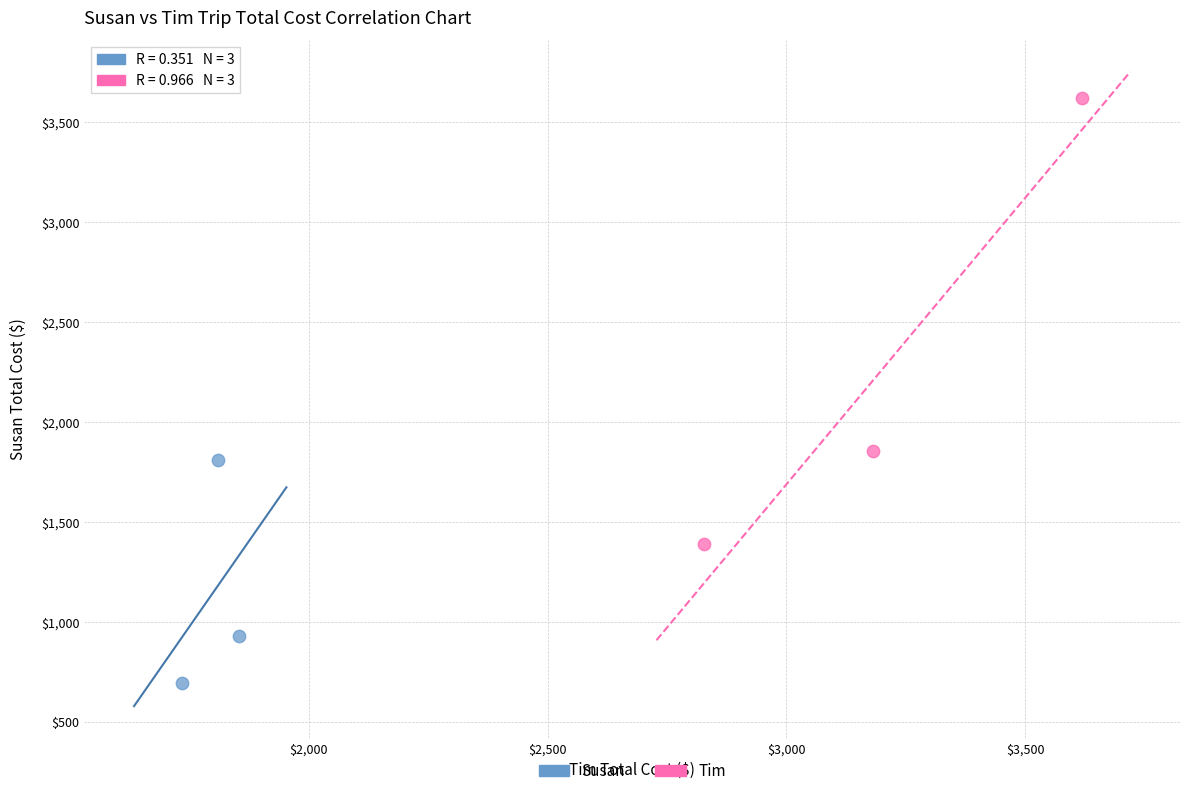

Which series contains the highest Y value?

Tim